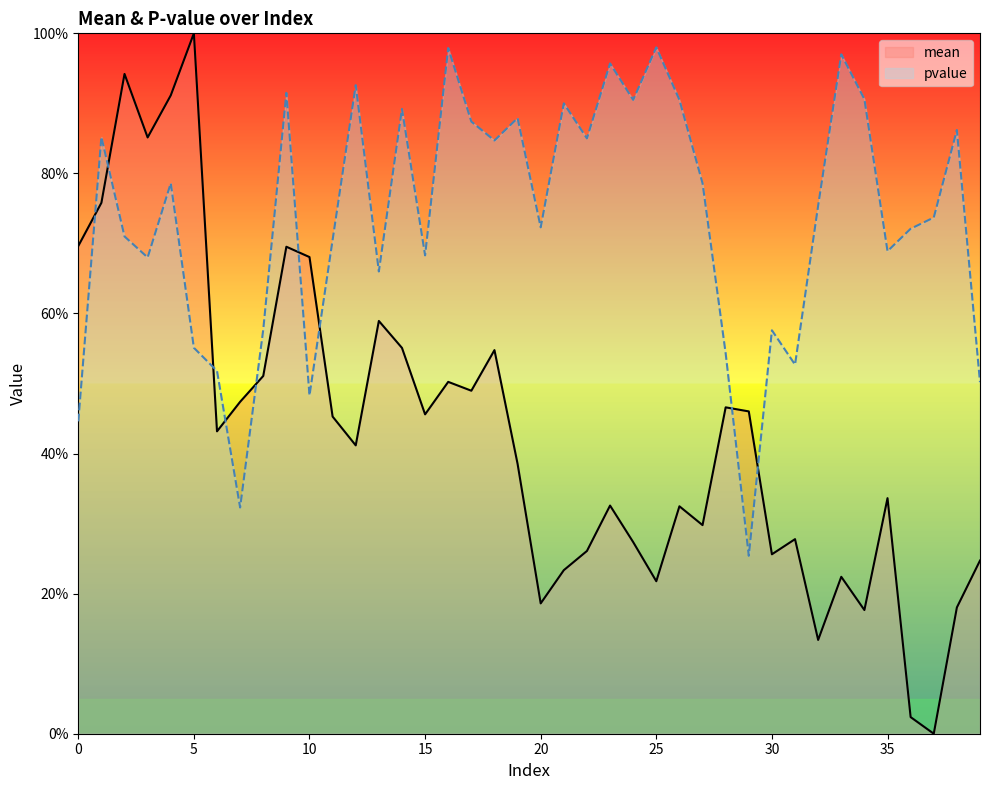

How many lines are shown in the chart?

2